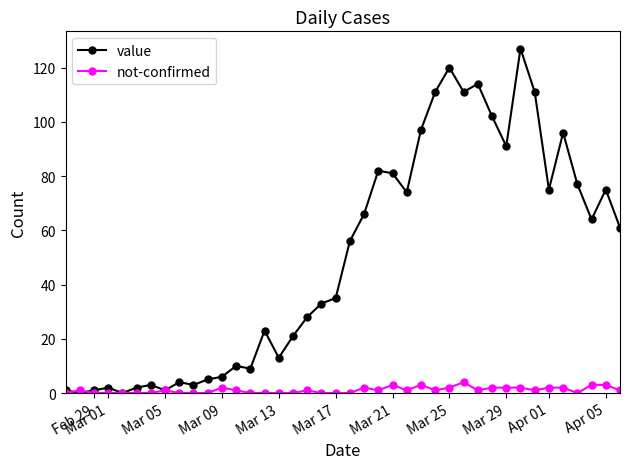

Which series has the largest range (max minus min)?

value